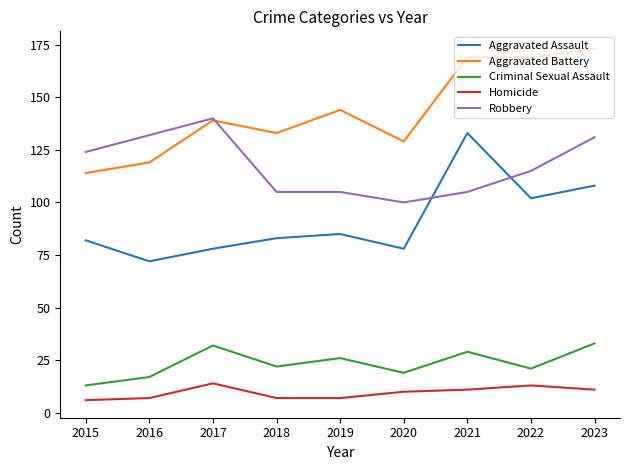

What is the spread (max minus min) of values at 2019?

137